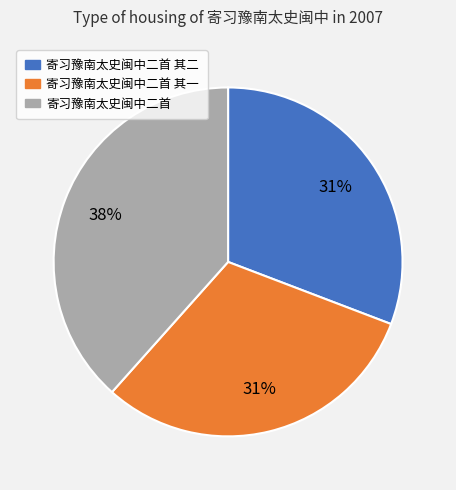

Is there a majority slice in this chart?

No